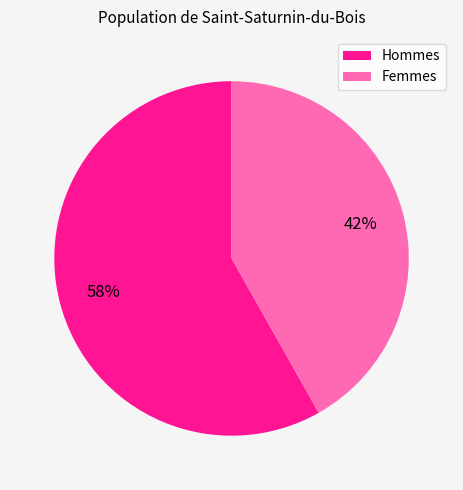

To the nearest percent, what is the difference between the largest and smallest slice percentages?

16%